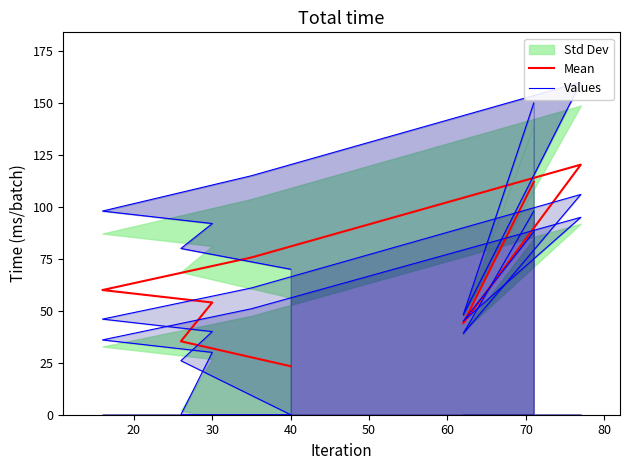

What is the total value across all series at 20?

92.0